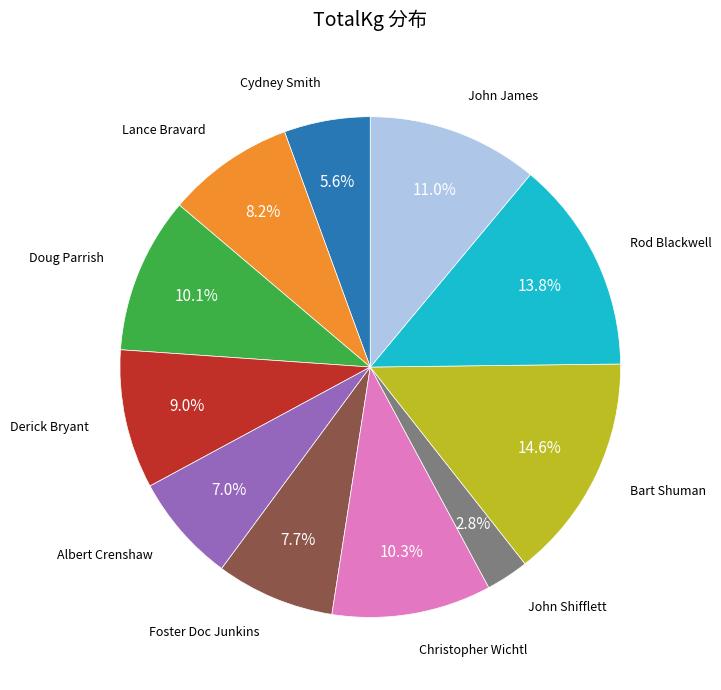

Is there any slice that represents more than half of the pie?

No